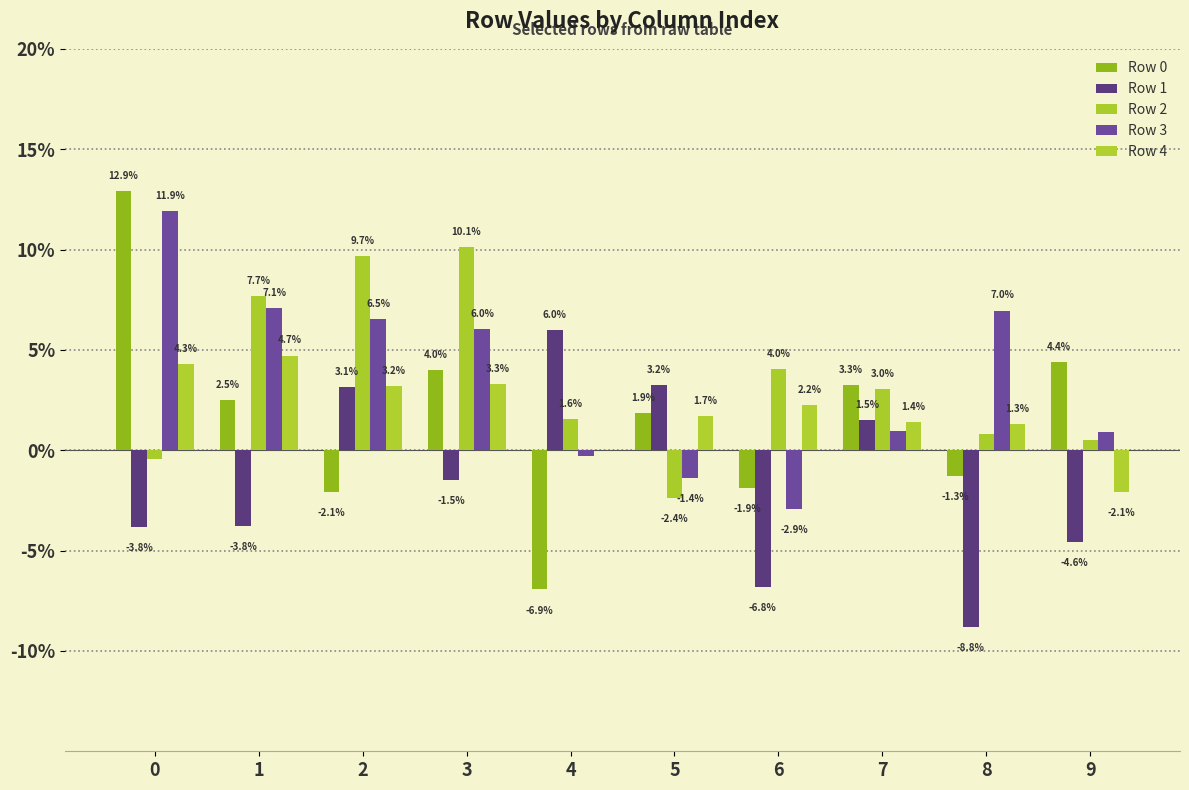

How many values in Row 3 are below zero?

3